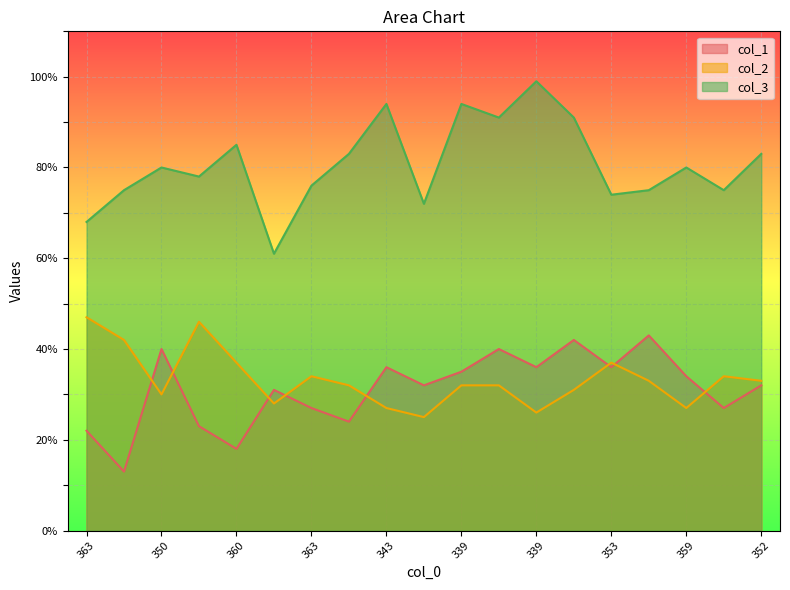

True or false: col_3 and col_2 intersect in this chart.

False